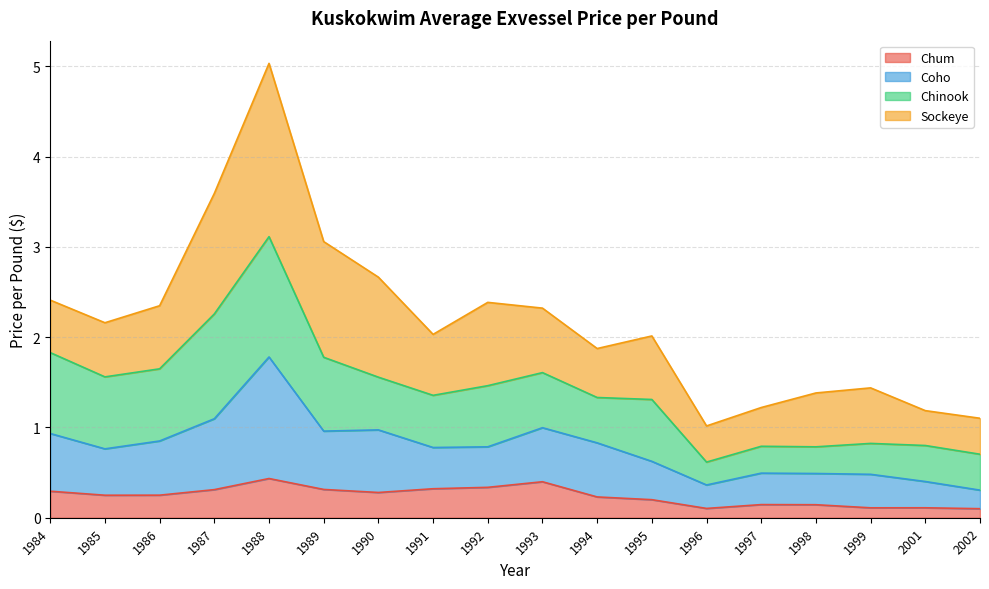

What is the difference between the Coho values at 1986 and 1991?

0.1